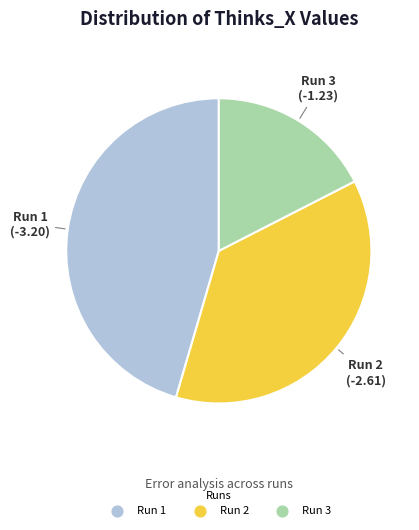

Which slice is the largest?

Run 1